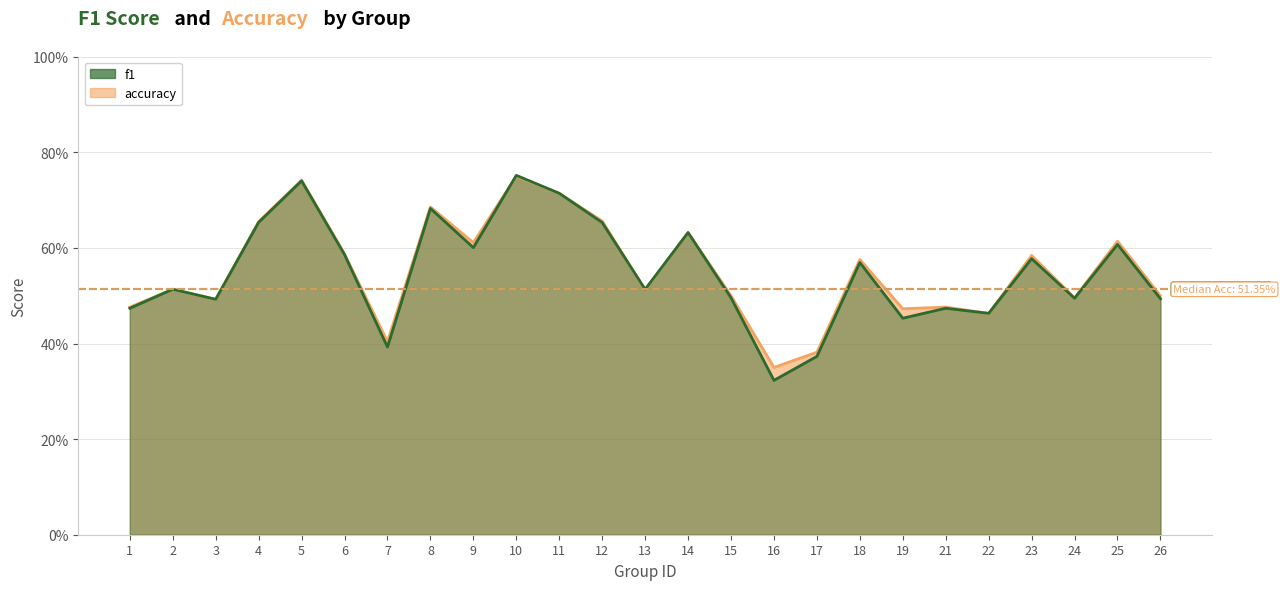

At how many categories does at least one series exceed 0?

25